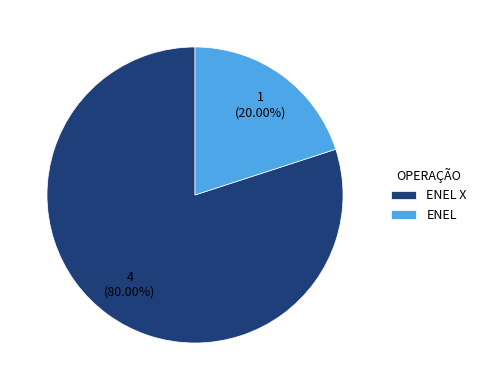

What percentage is NOT represented by ENEL X?

20.0%